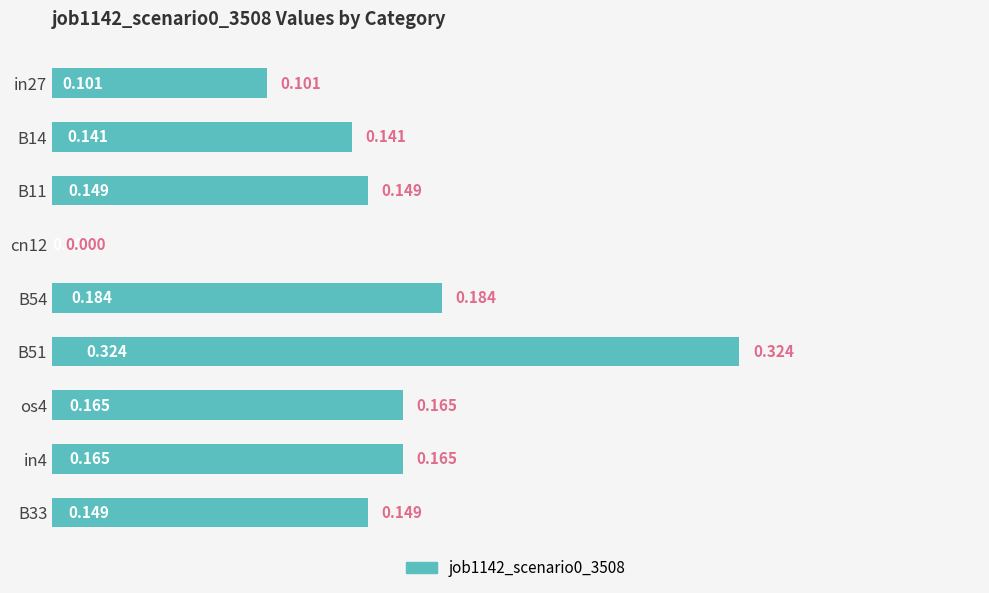

How many distinct data groups are displayed?

1